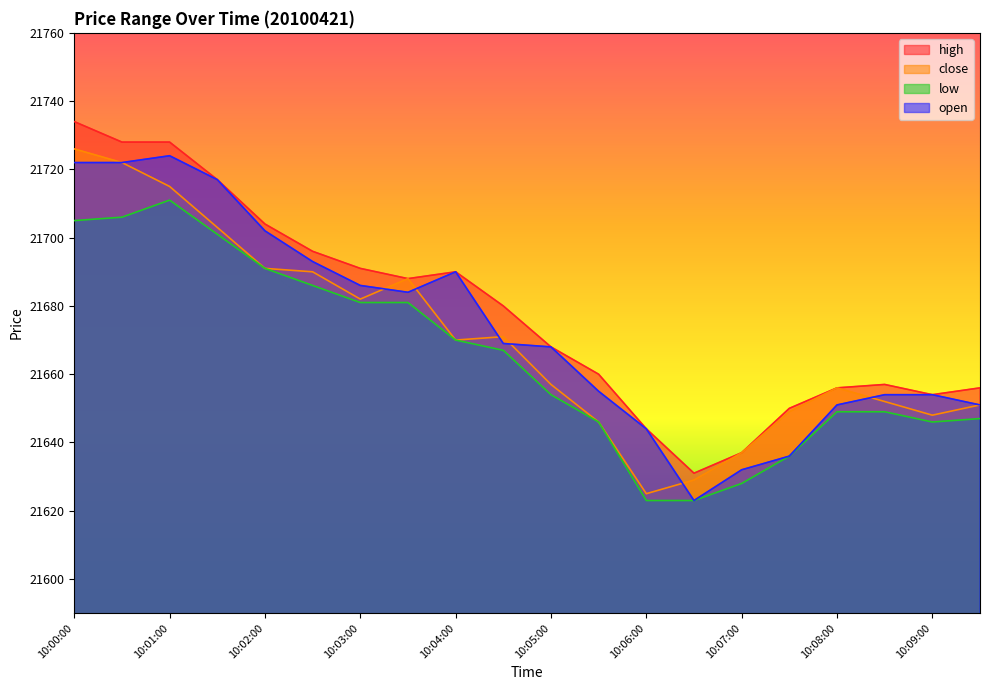

What are all the series names shown in the legend?

high, close, low, open